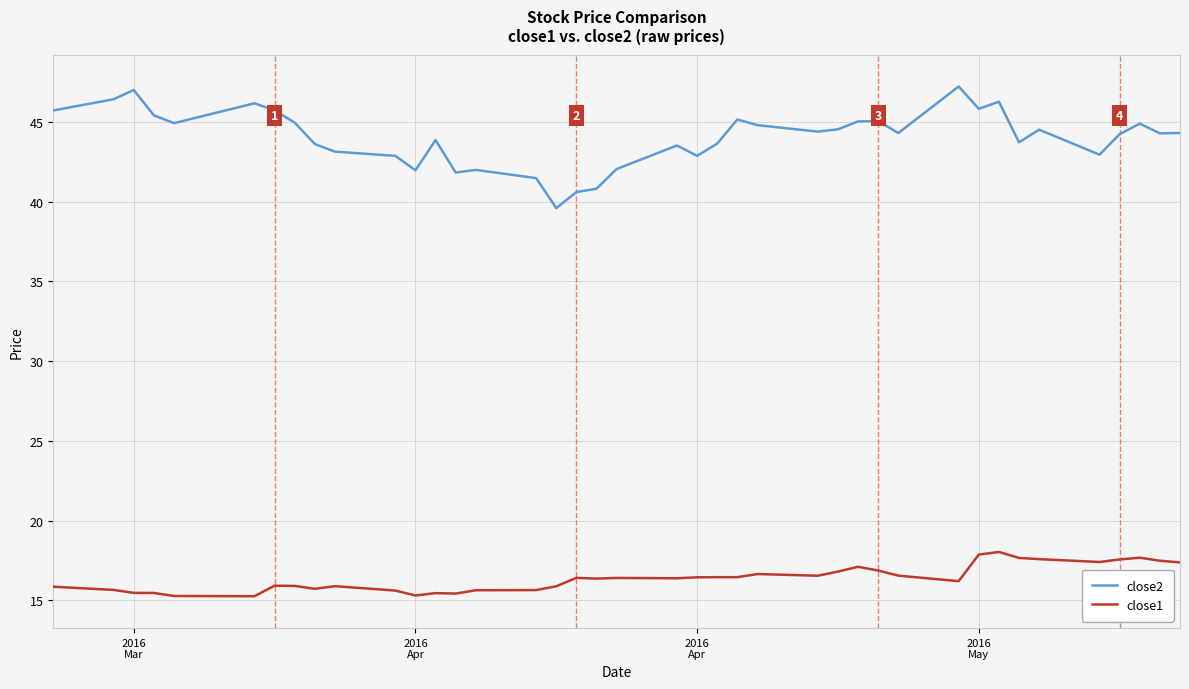

List the series in order of their overall mean, highest first.

close2, close1